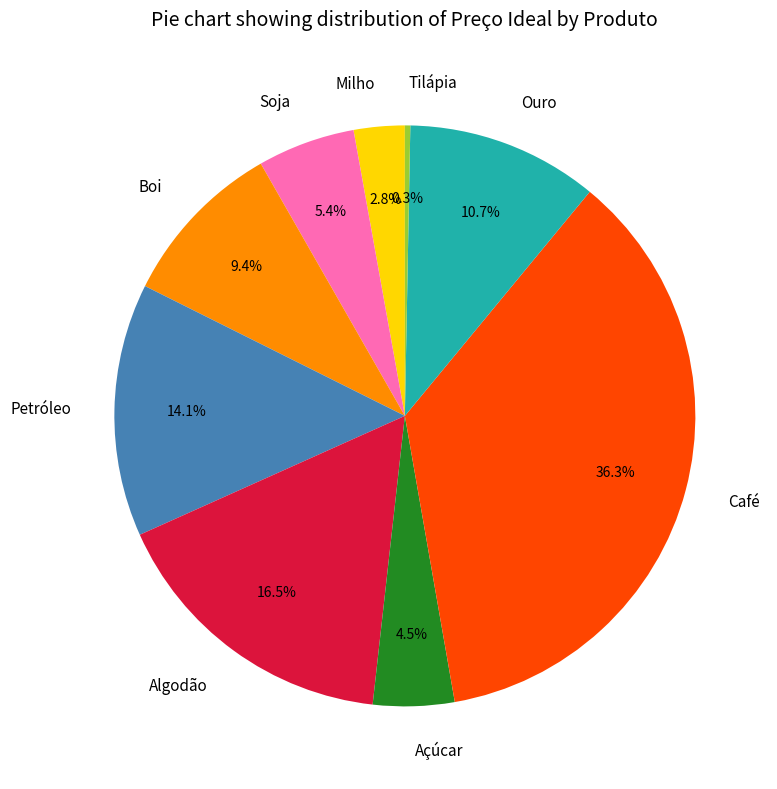

What portion of the pie excludes Açúcar?

95.5%